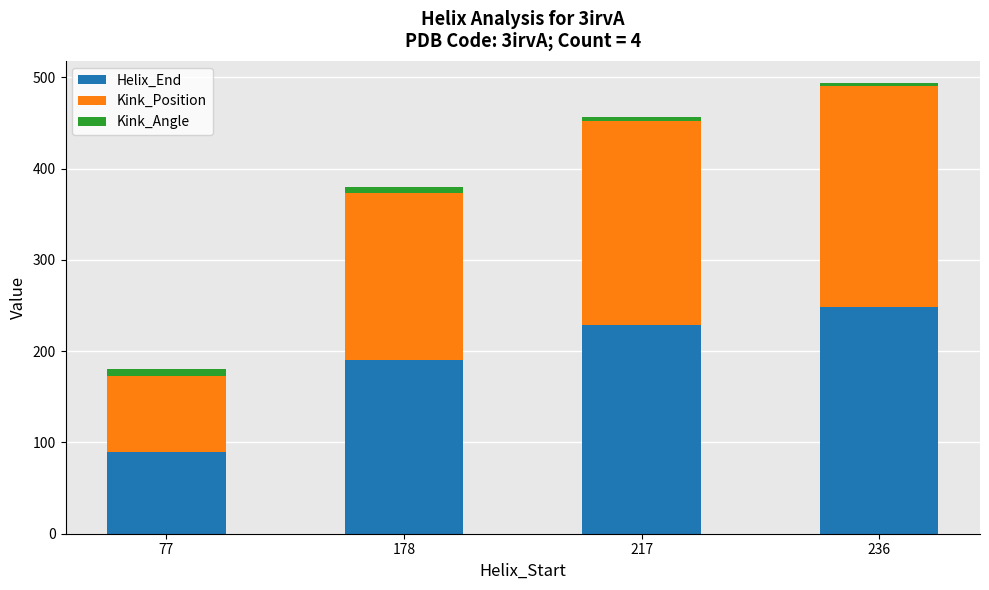

What is the minimum value for Helix_End?

89.0